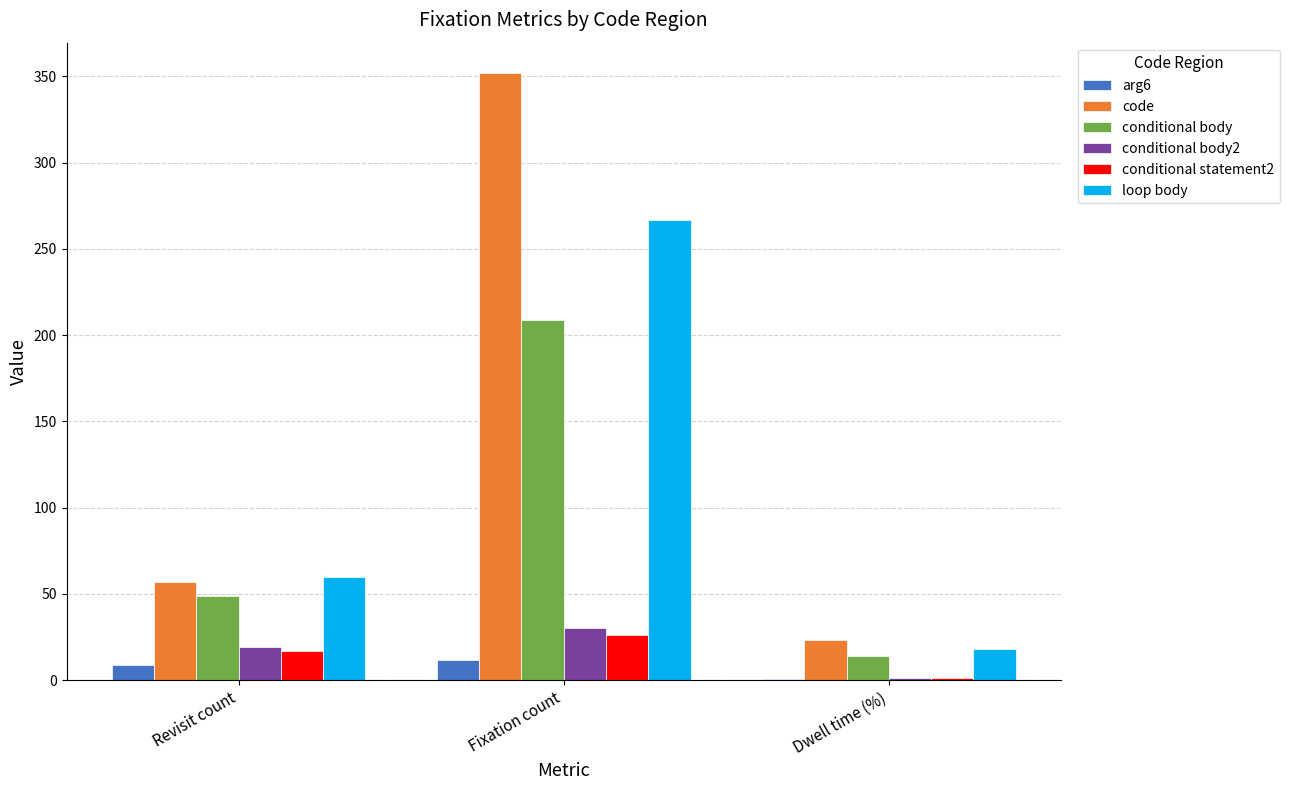

Is the value of conditional statement2 at Dwell time (%) greater than the value of code at Revisit count?

No